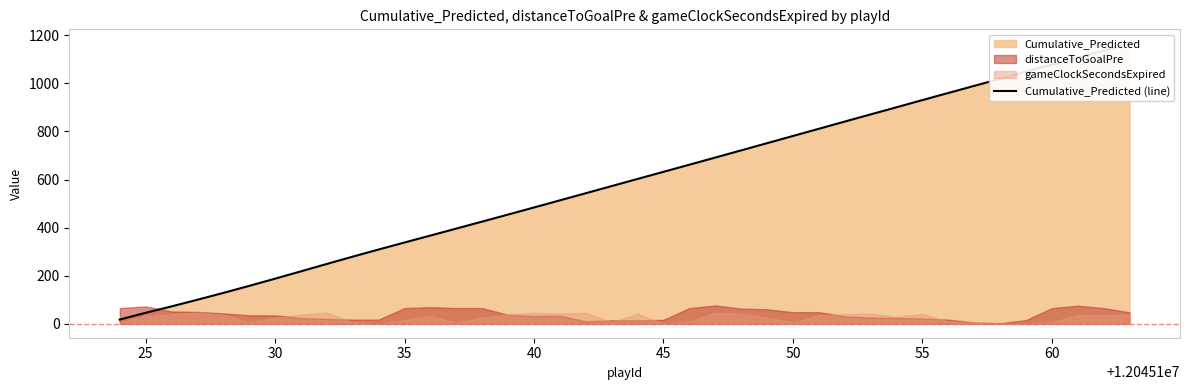

What is the smallest value displayed?

17.1